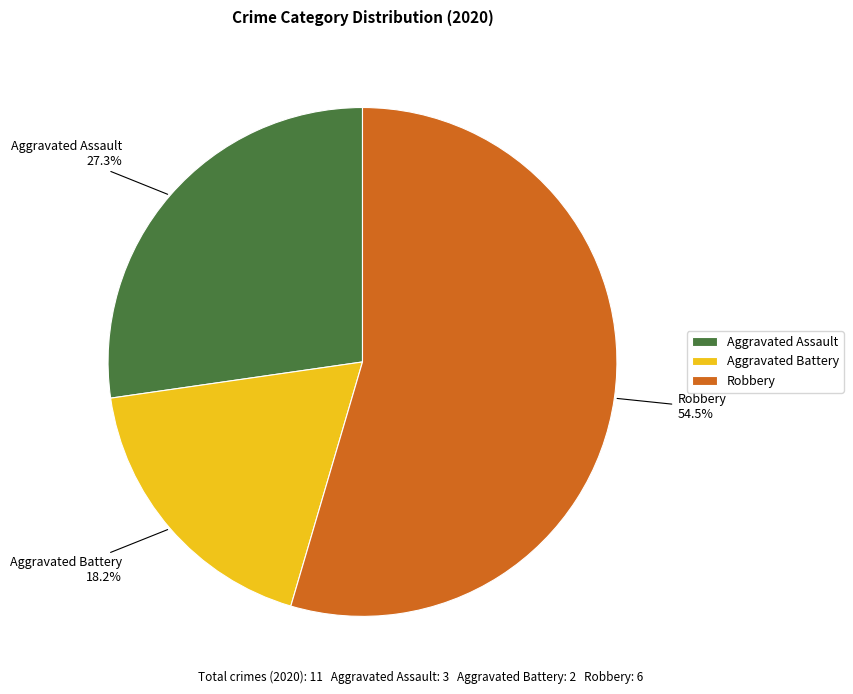

The Aggravated Assault slice represents 27% of the pie. True or false?

True